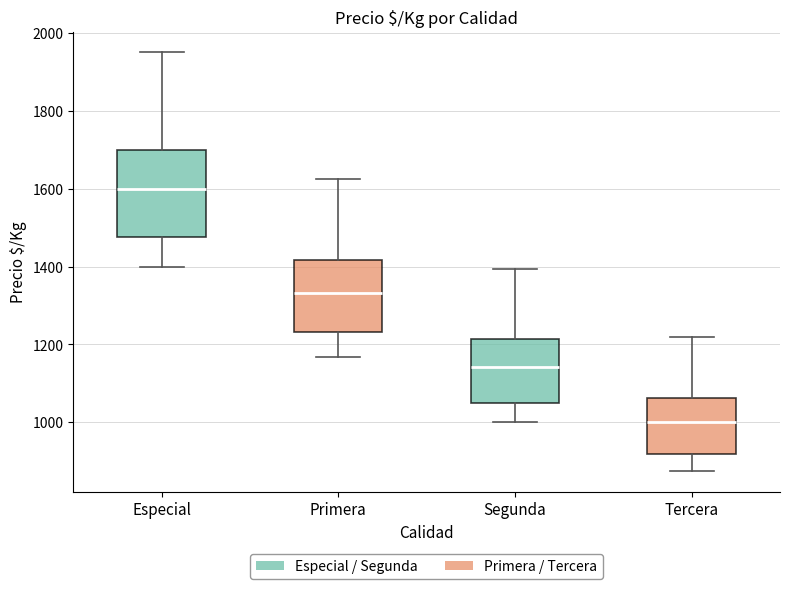

Where does the upper whisker of the box for Segunda end on the y-axis? The values are not printed on the chart, so give them approximately, as read against the axis.

1400